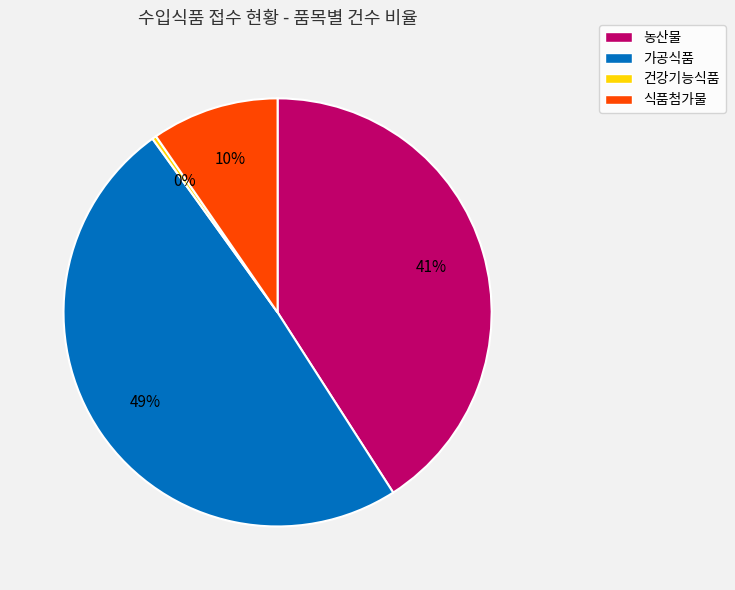

What is the largest slice in the pie chart?

가공식품